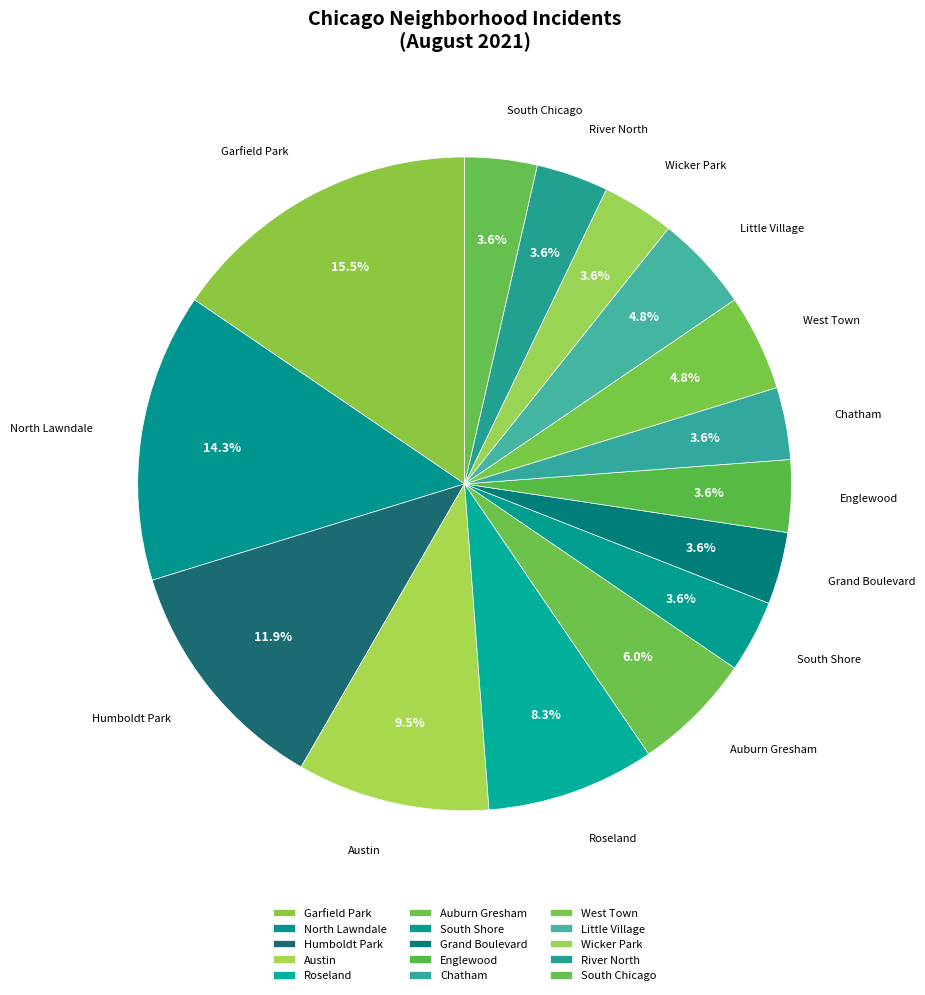

What is the largest slice in the pie chart?

Garfield Park